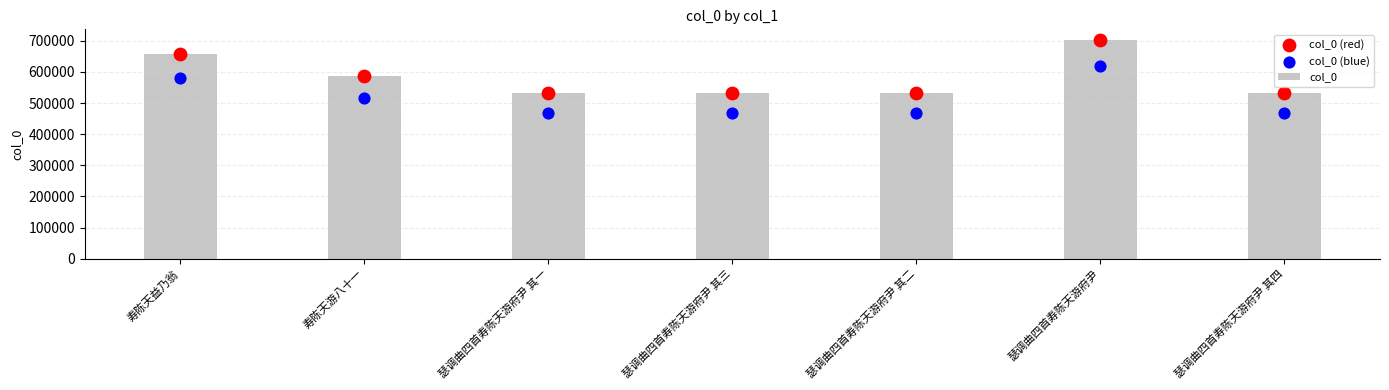

Which series has the widest spread of Y values?

col_0 (red)